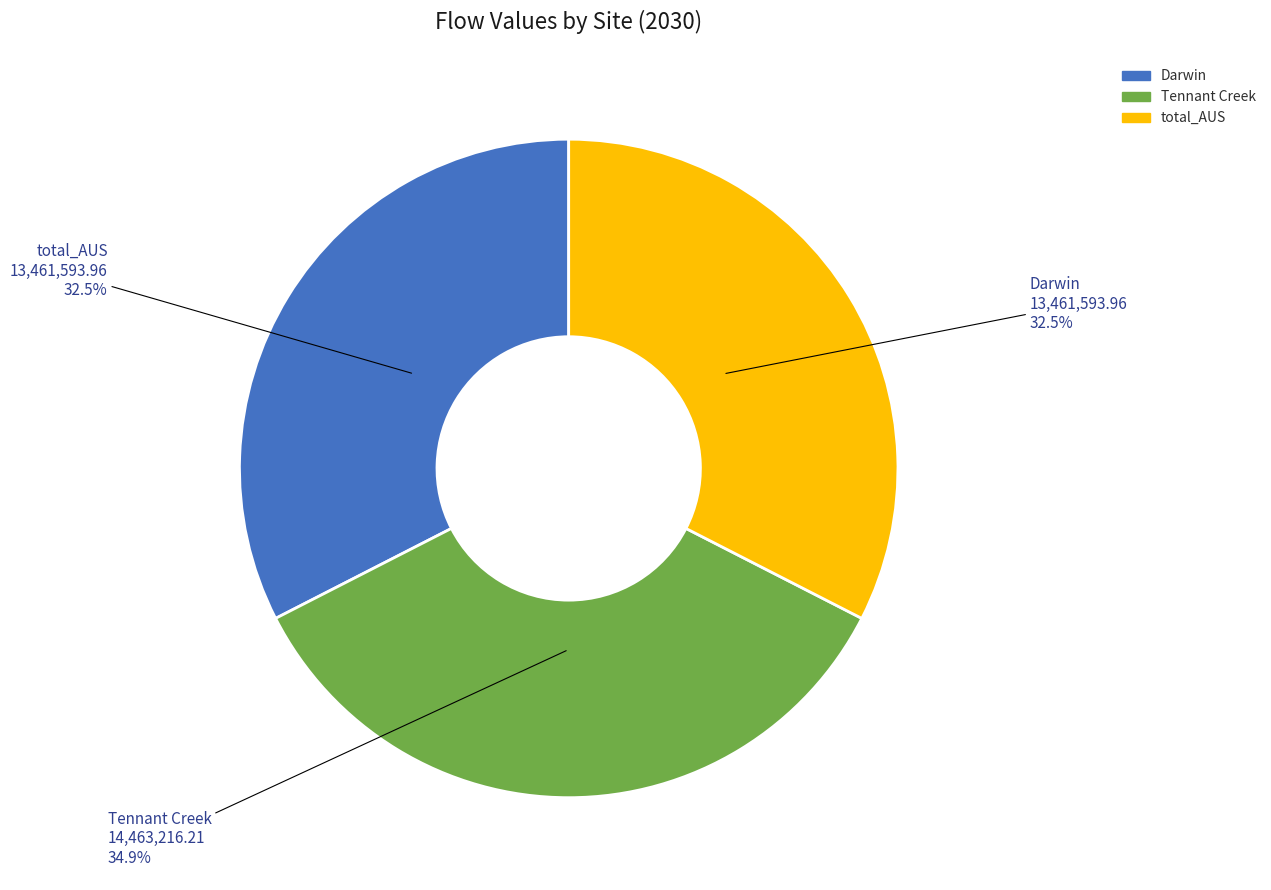

Is there a majority slice in this chart?

No